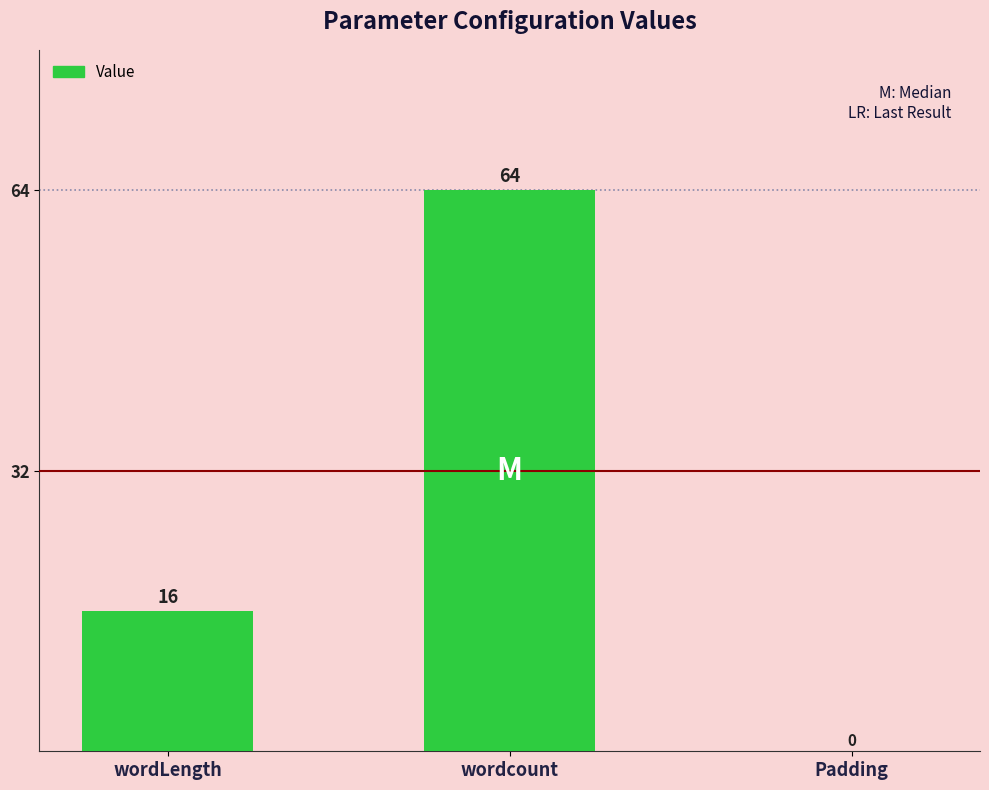

Which has a higher value, Padding or wordcount?

wordcount